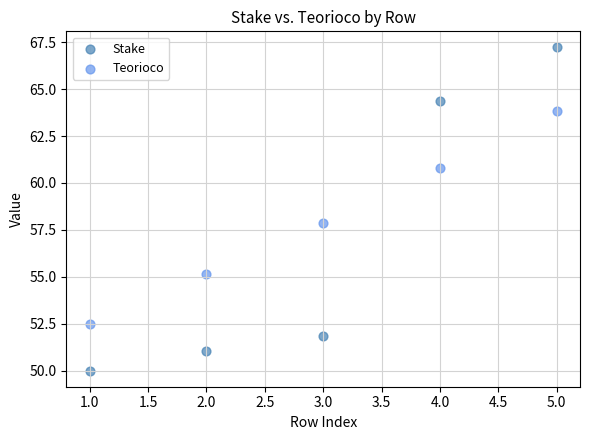

Which series reaches the minimum Y coordinate?

Stake